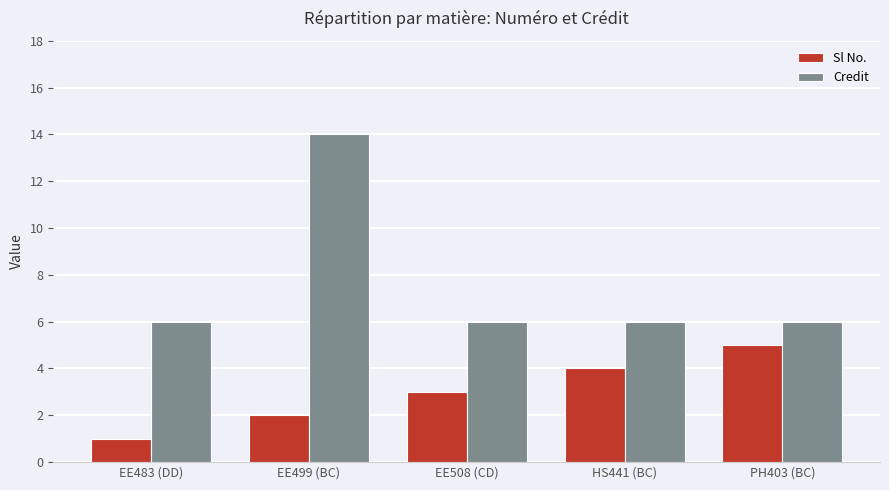

List the series in order of their peak value, lowest first.

Sl No., Credit